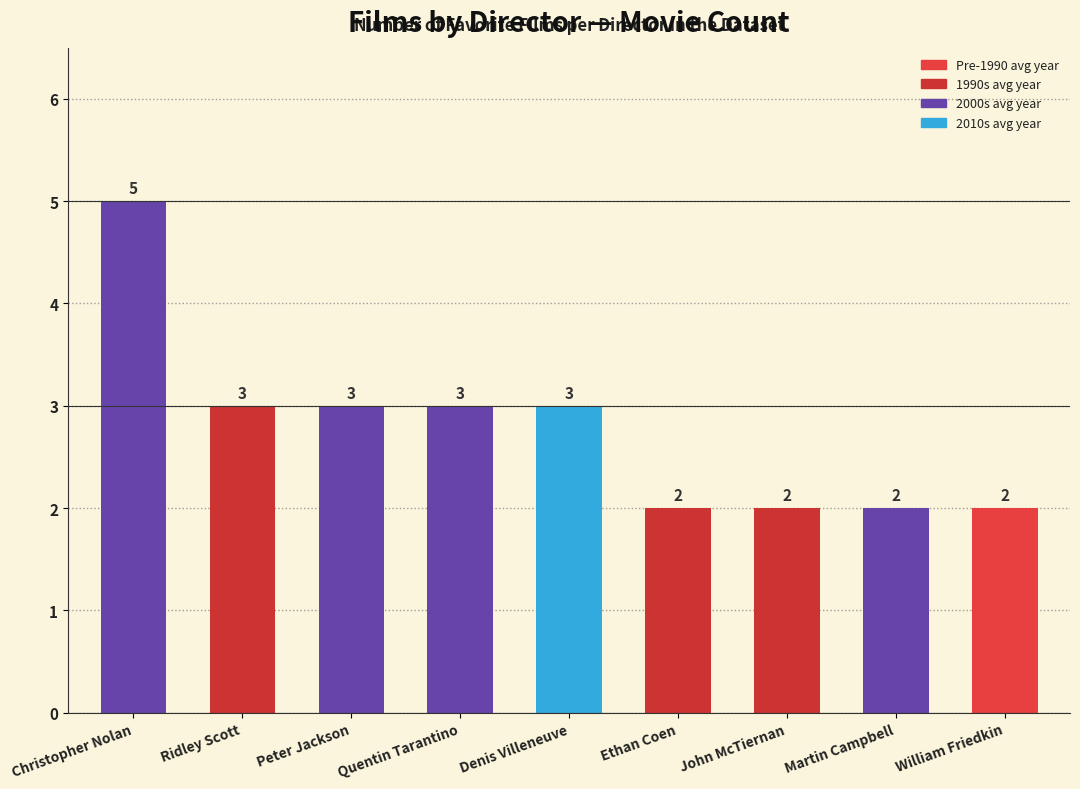

Reading left to right, what are all the values shown in this chart?

5	3	3	3	3	2	2	2	2